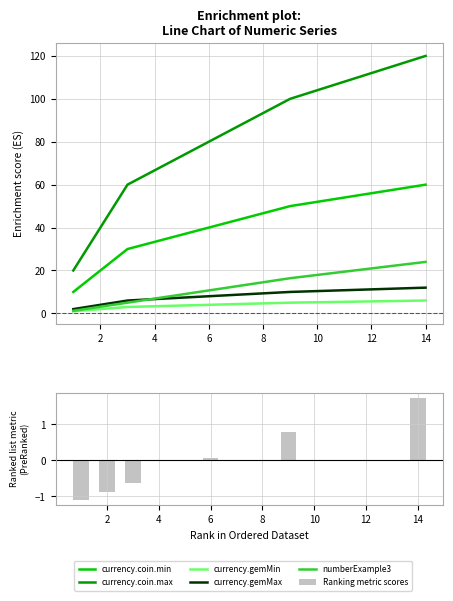

The value of currency.gemMin at 4 is 1.5. True or false?

False